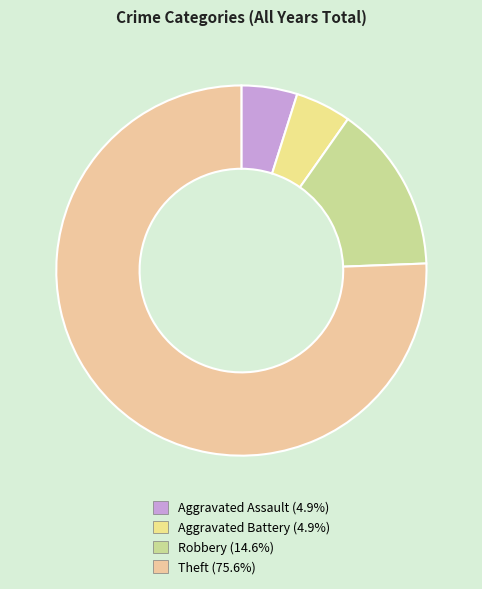

To the nearest percent, what is the difference between the Theft and Robbery slice percentages?

61%